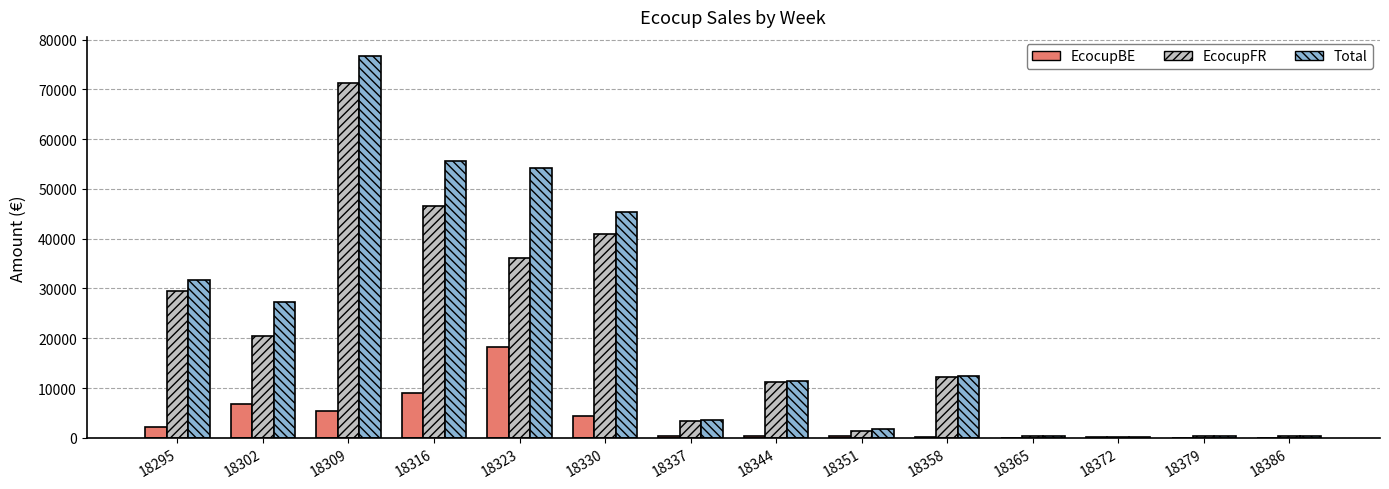

At which category is the sum across all series the highest?

18309